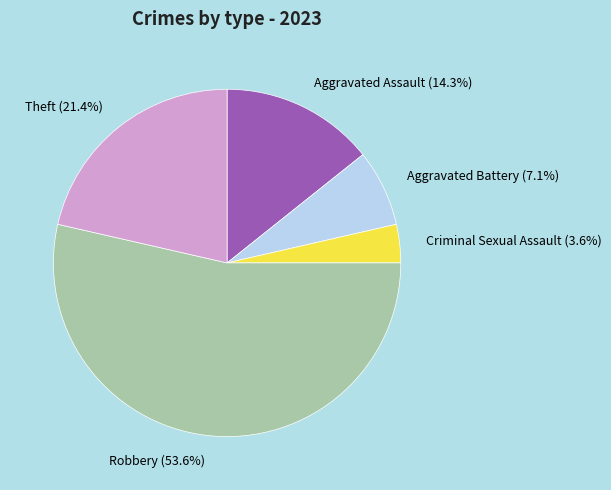

Count the number of slices in the pie.

5